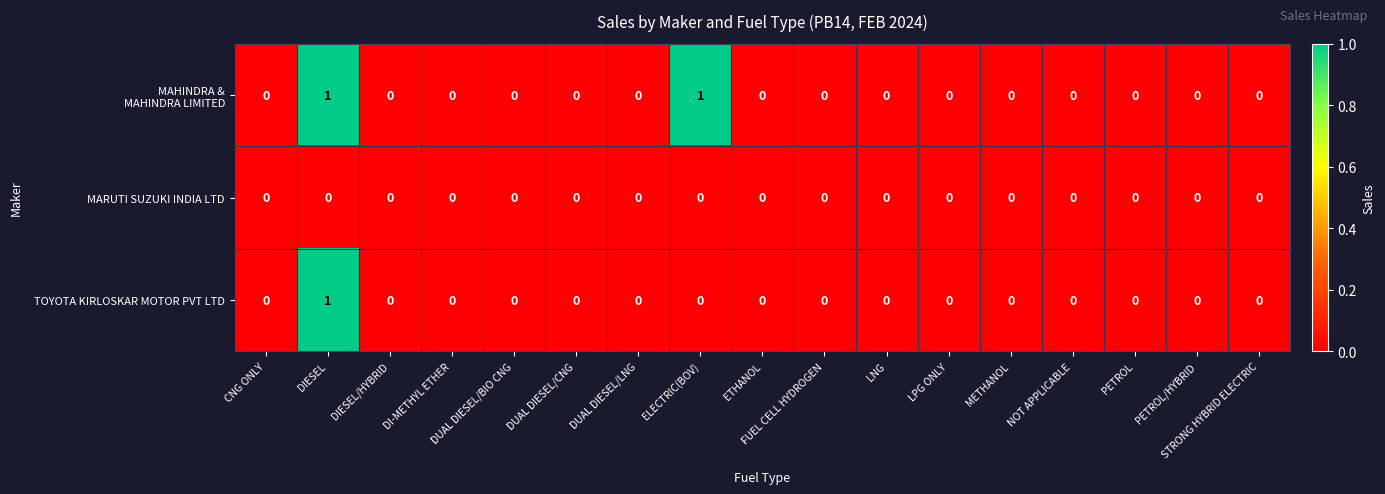

At which category is the sum across all series the highest?

DIESEL